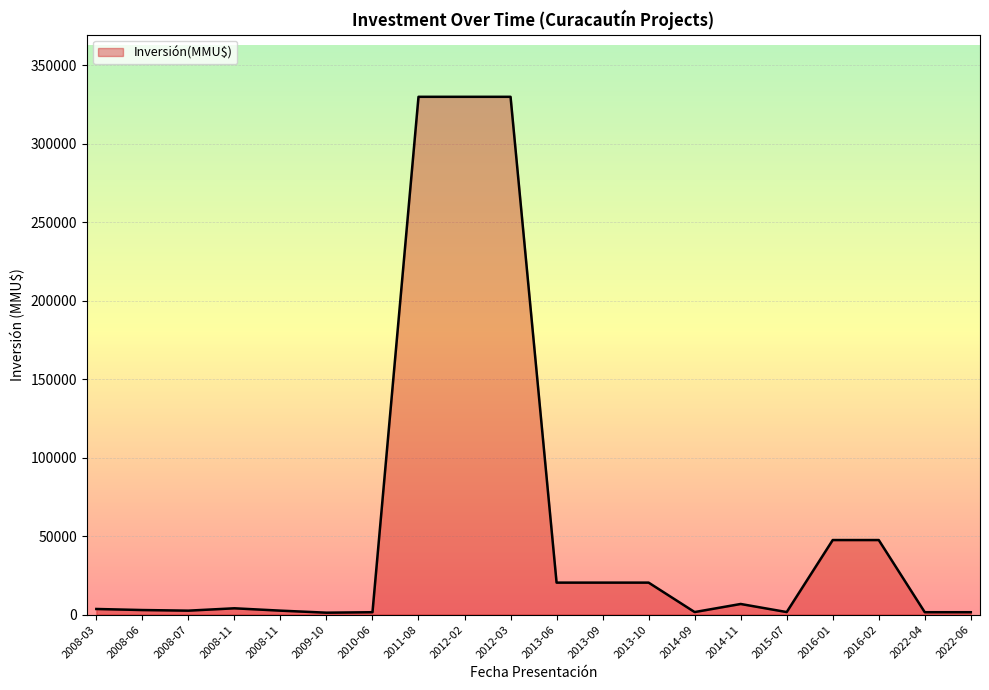

True or false: there are more than 2 points higher than both neighbors.

False